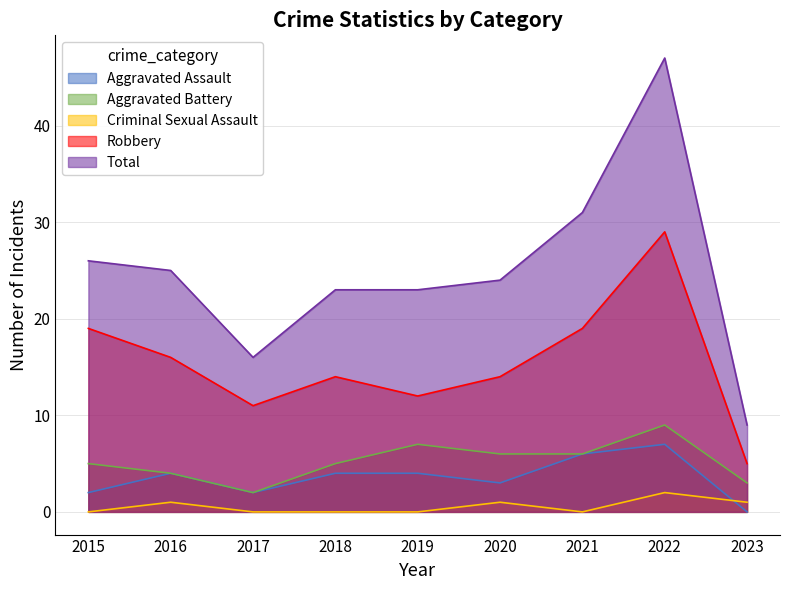

Between 2019 and 2022, which series saw the biggest shift?

Total